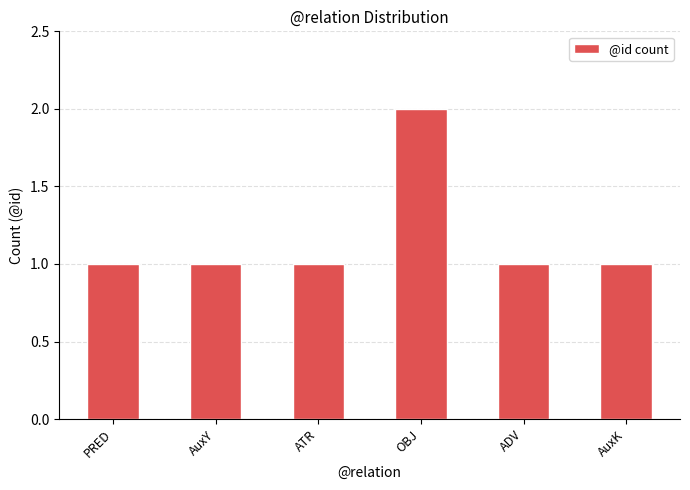

What is the sum of the values at OBJ and ADV?

3